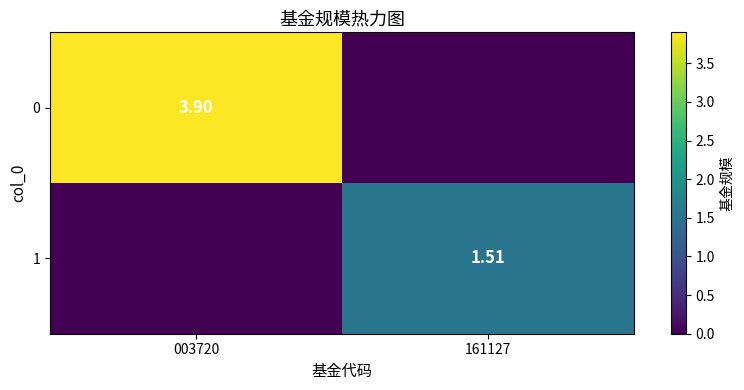

What is the difference between the 0 values at 003720 and 161127?

3.9